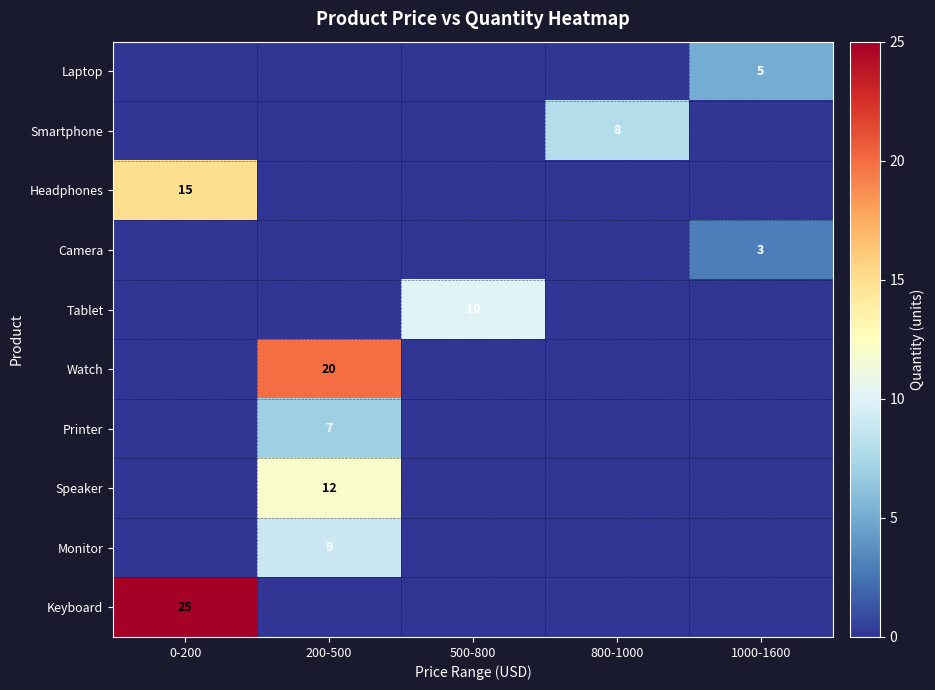

At which category is the sum across all series the highest?

200-500